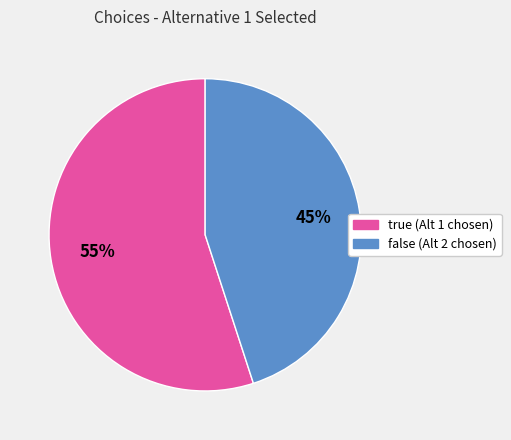

To the nearest percent, what percentage of the pie is true?

55%